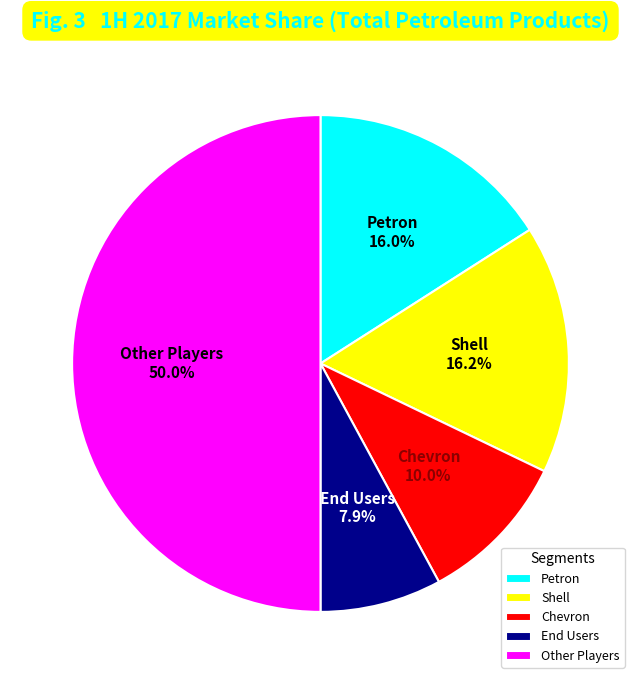

Is Shell the majority of the pie?

No